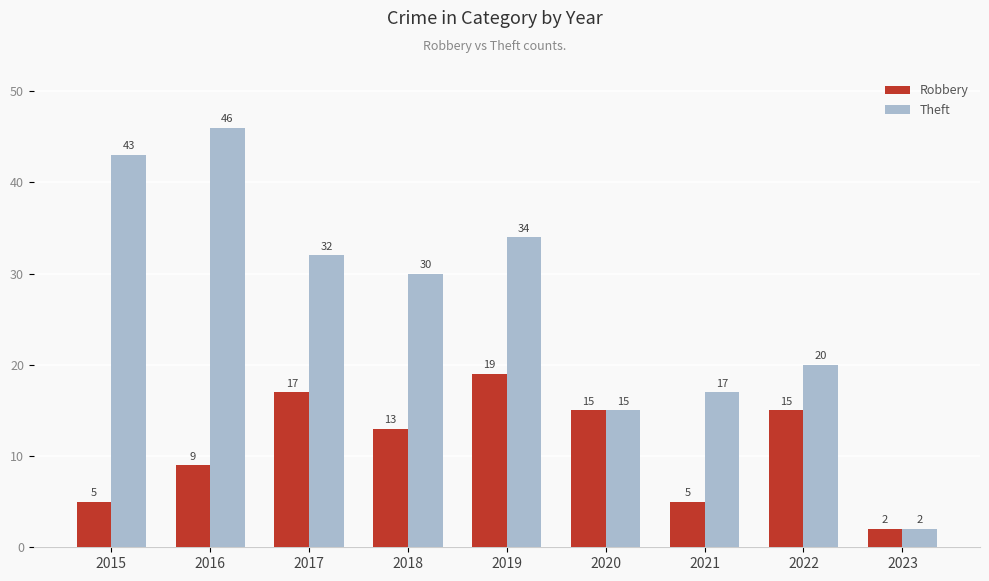

What is the difference between the maximum and minimum values in the Robbery series?

17